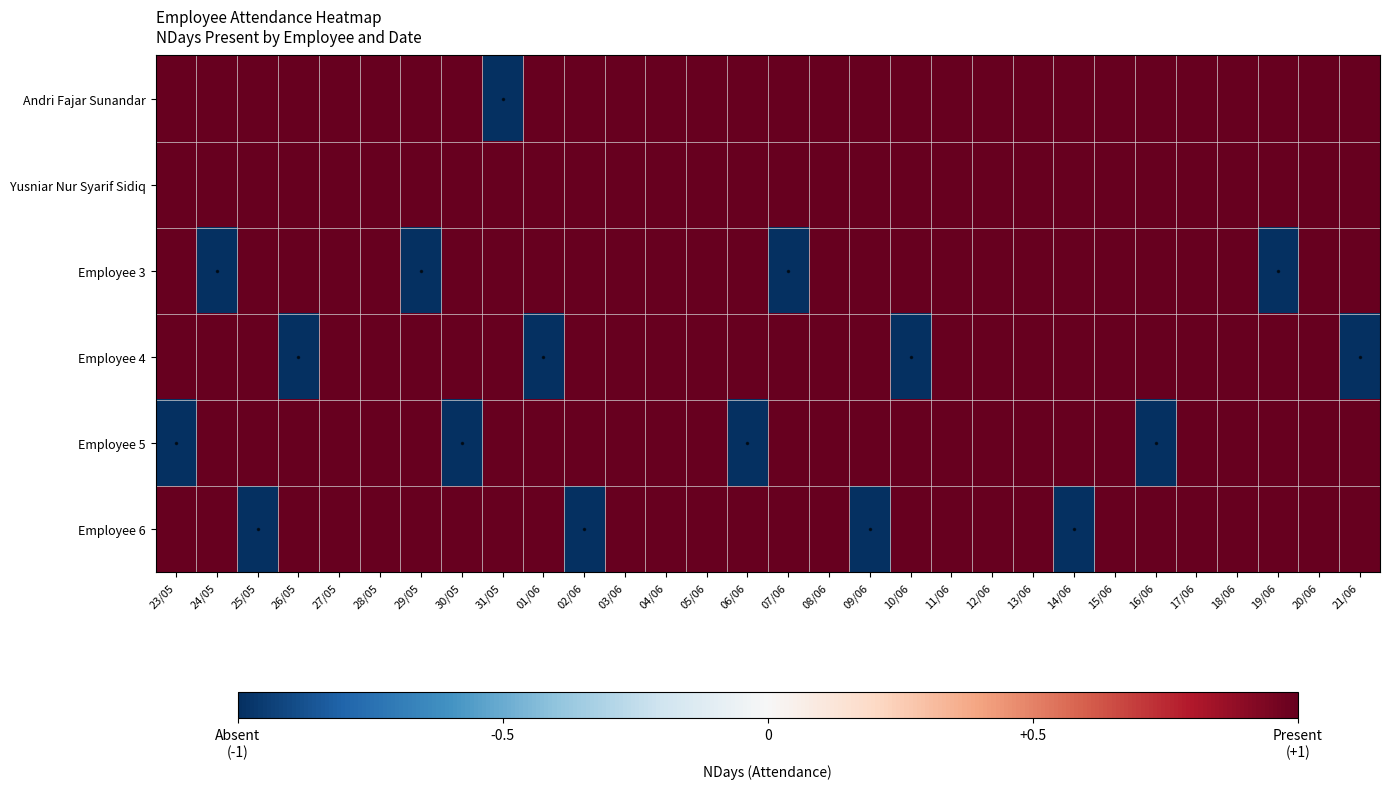

What is the total value across all series at 29/05?

4